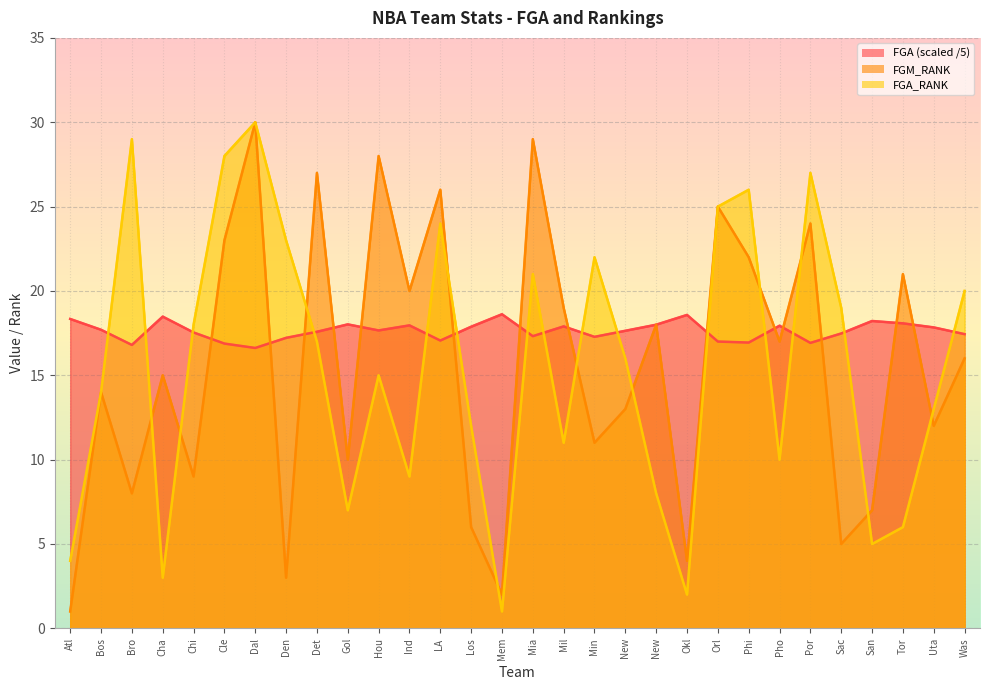

At which category does FGM_RANK reach its first local valley?

Bro